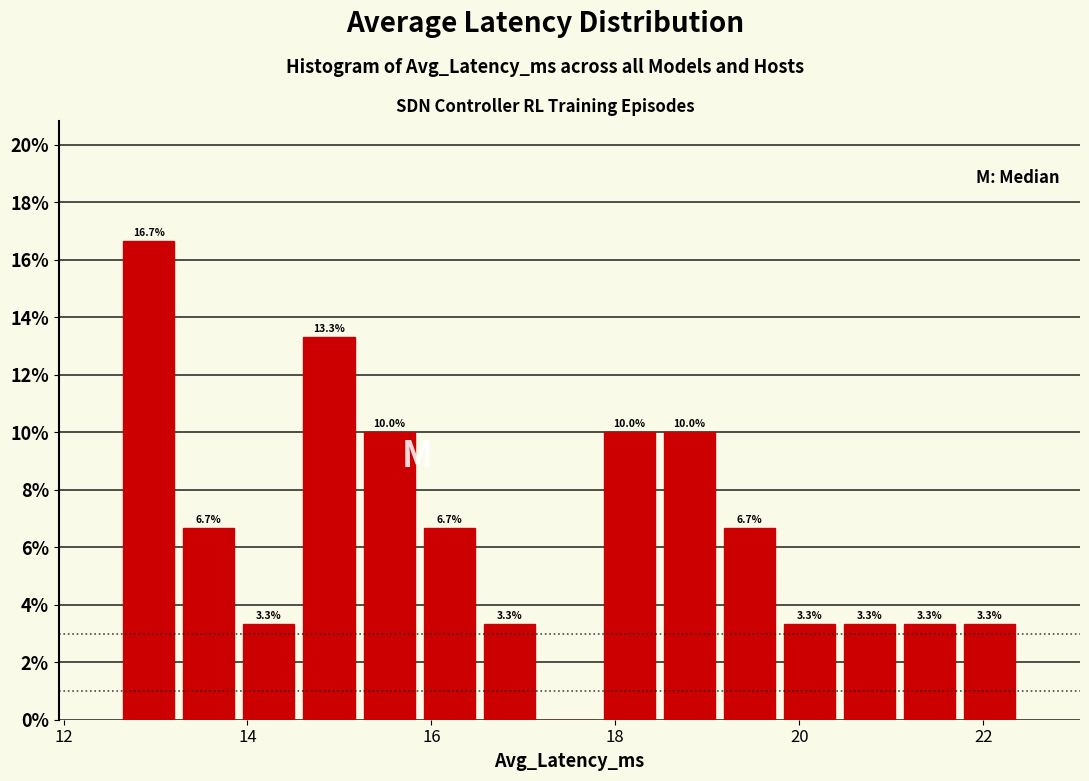

Read against the x-axis, roughly where is the centre of the tallest bar?

13.0